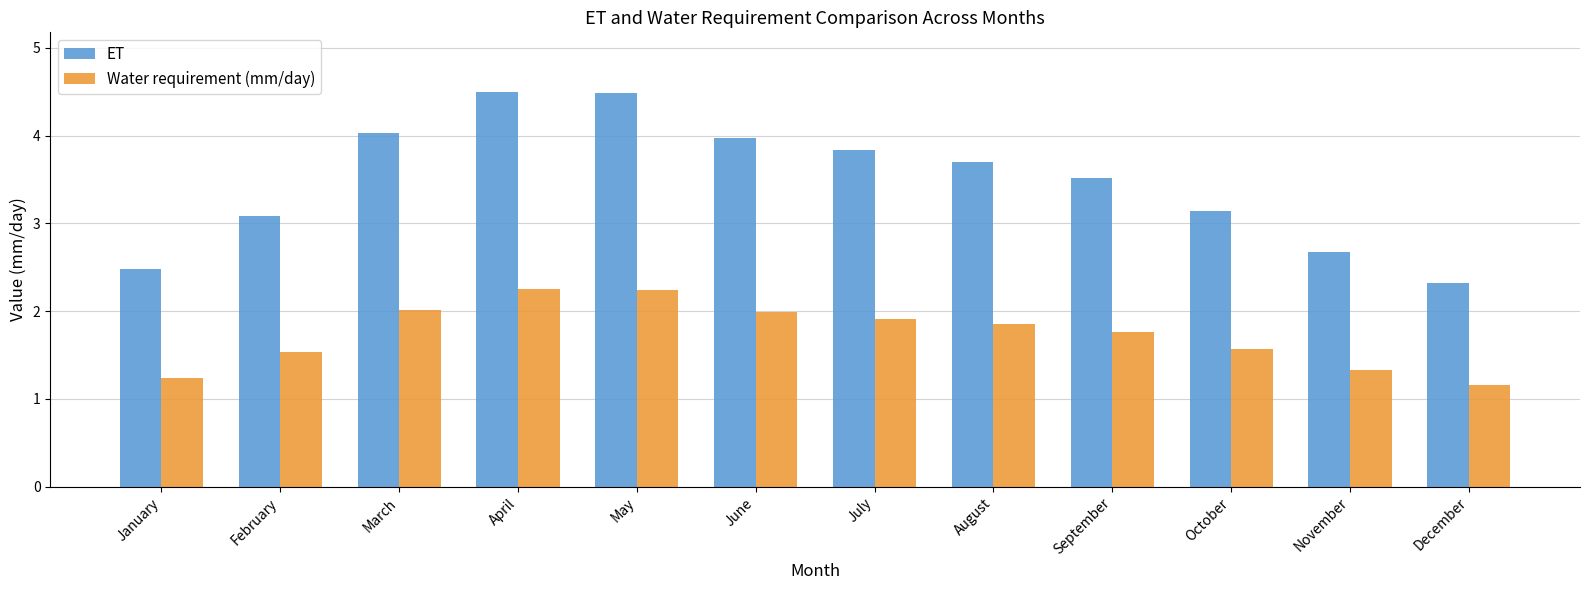

What is the difference between the second highest and second lowest values in the Water requirement (mm/day) series?

1.0